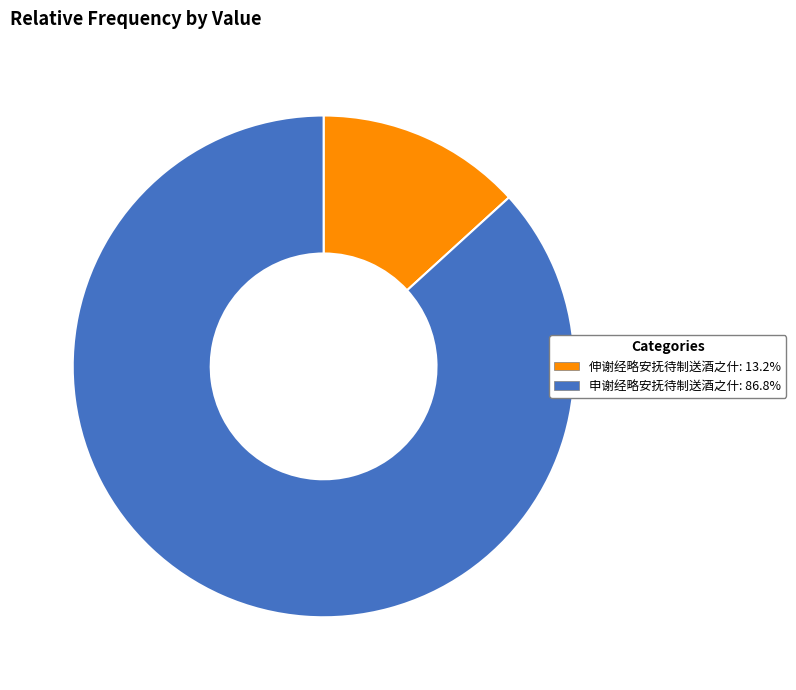

Count the number of slices in the pie.

2